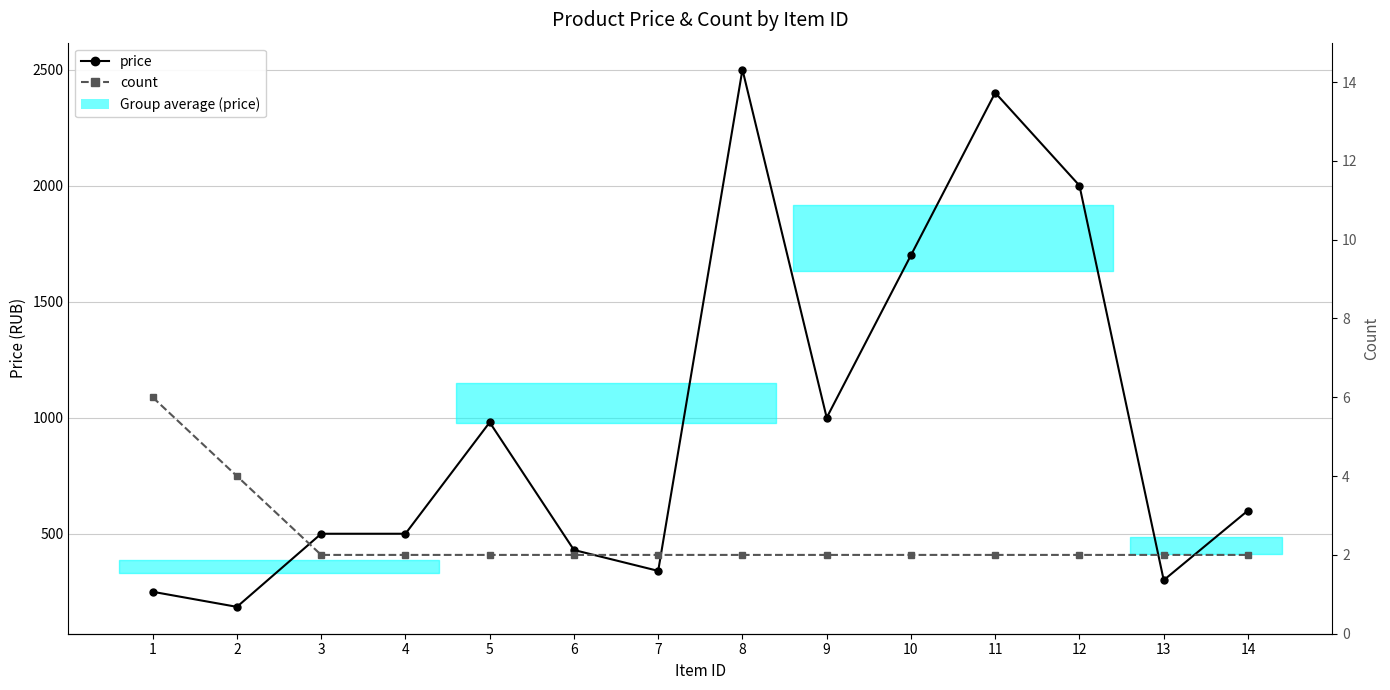

True or false: price and count cross at least once.

False